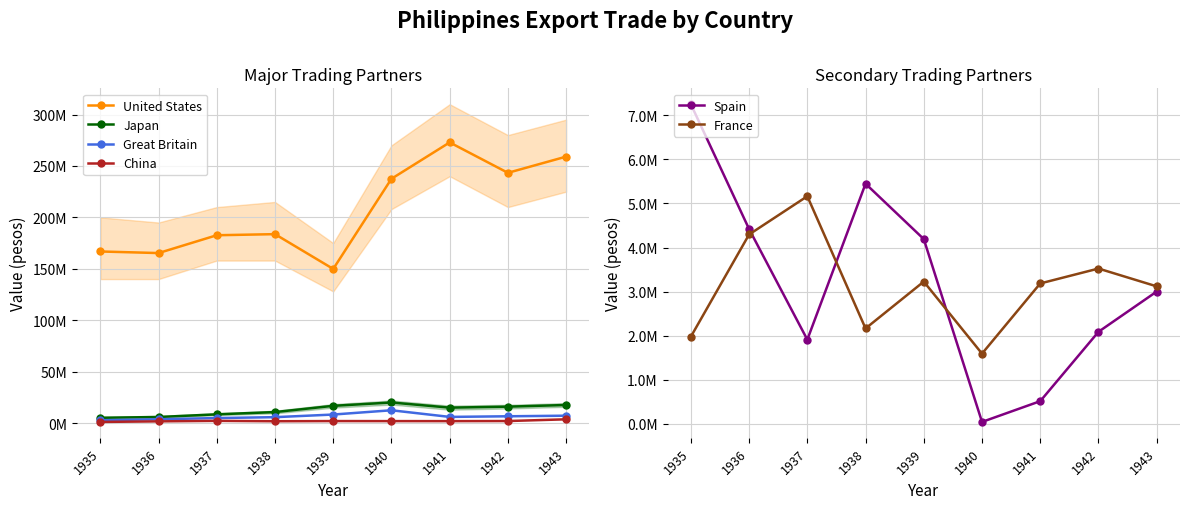

Where is the first local minimum for China?

1938